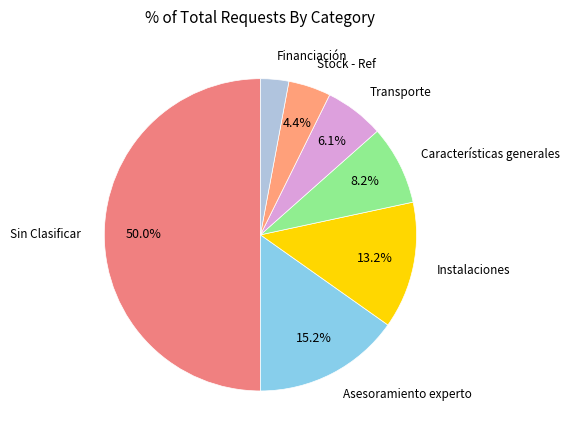

Rank the categories by value from highest to lowest.

Sin Clasificar, Asesoramiento experto, Instalaciones, Características generales, Transporte, Stock - Ref, Financiación